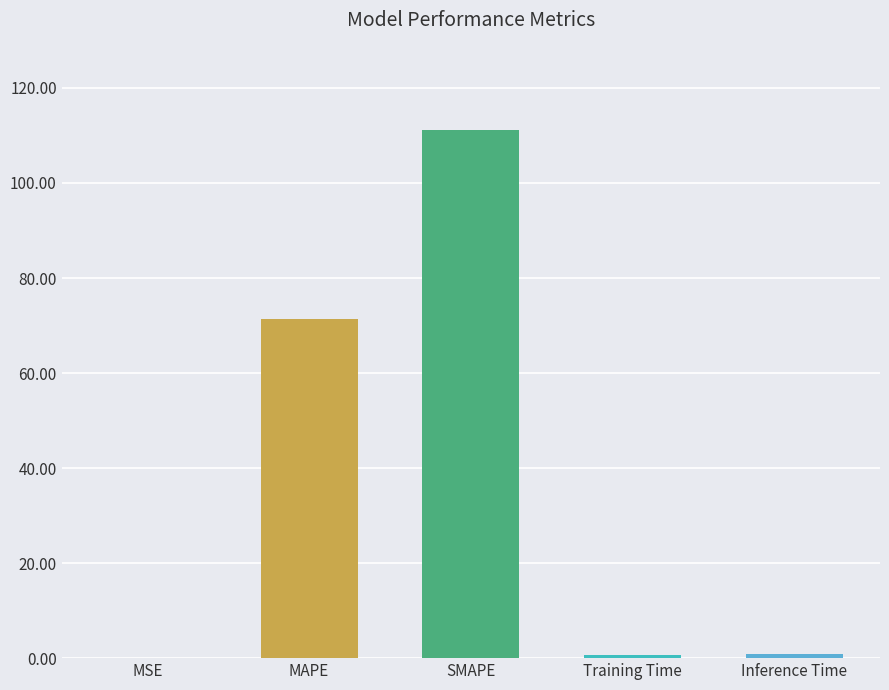

Between SMAPE and MSE, which is larger?

SMAPE